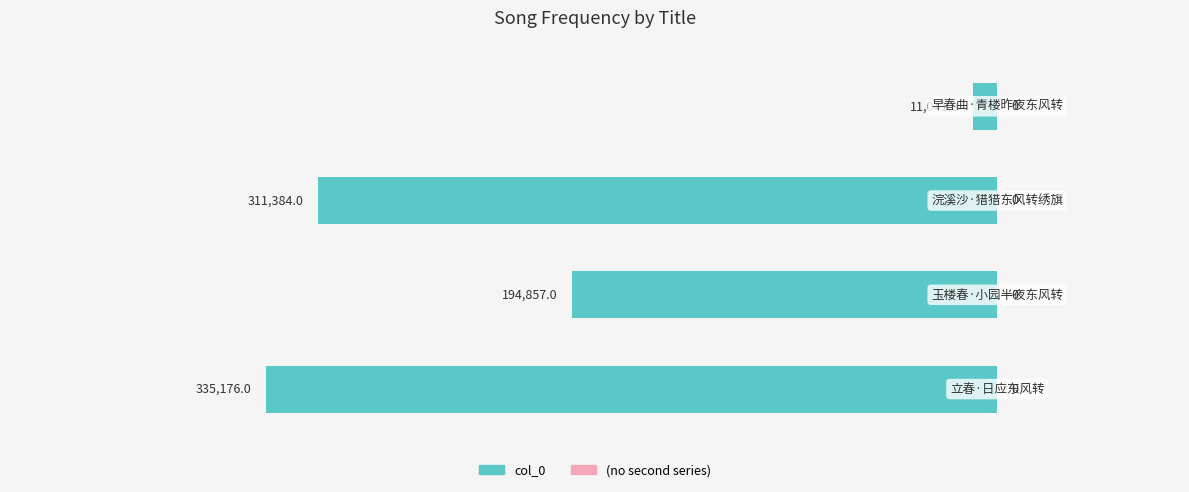

How many bars are there in total?

4